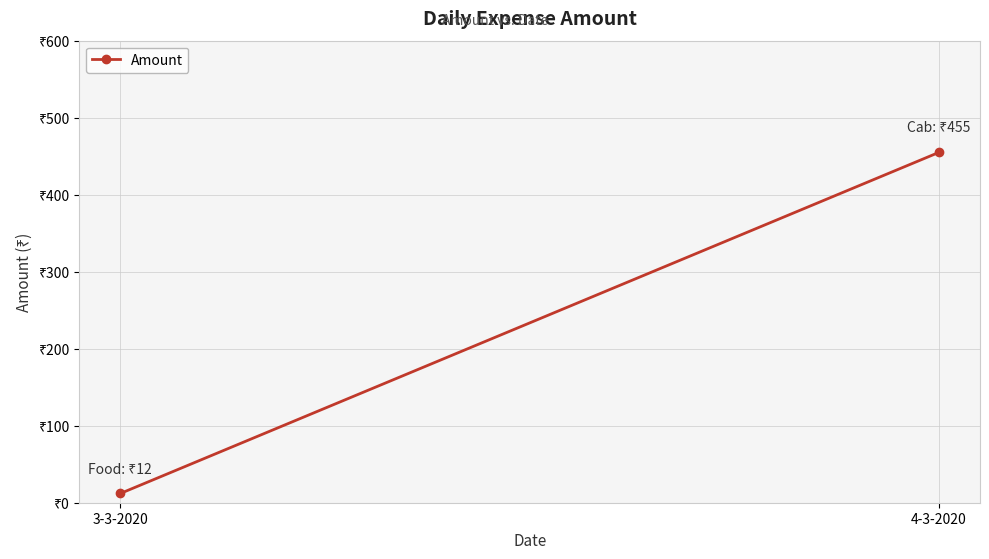

What is the value of the 1st point from the left?

12